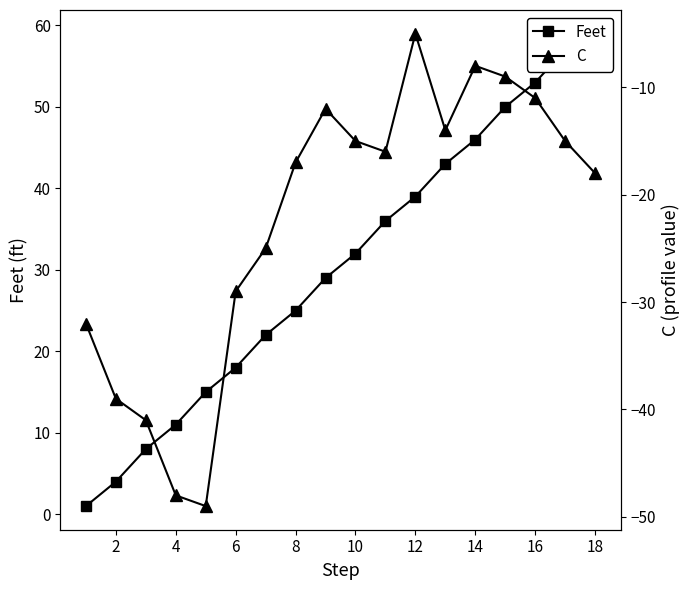

How many categories are shown in the chart?

18